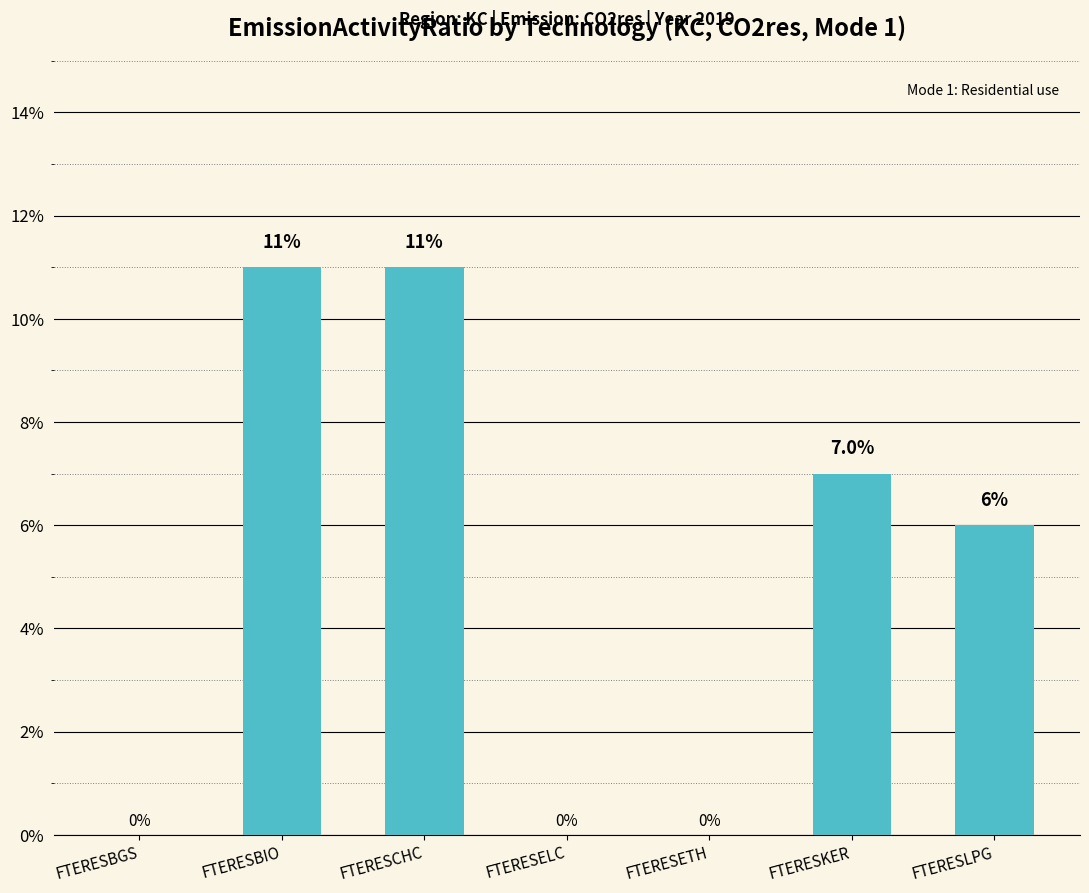

The value at FTERESBGS is 0.0. True or false?

True